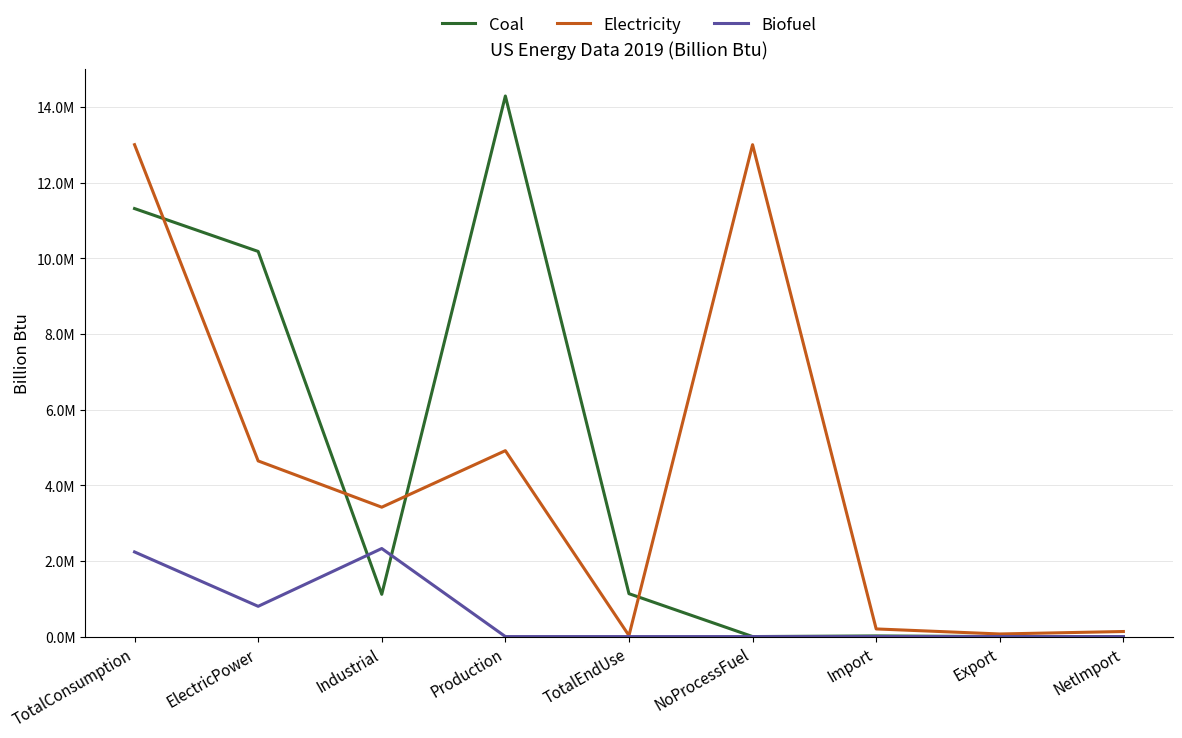

What is the sum of all Electricity values?

39413910